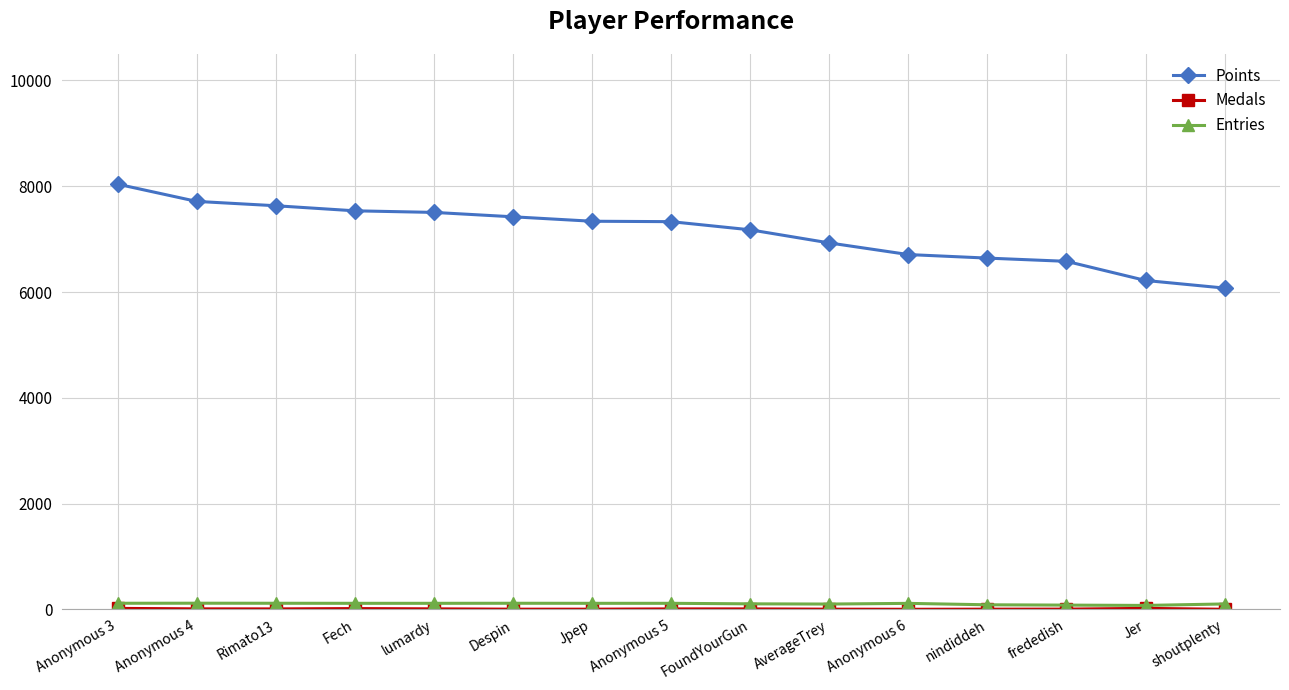

Which series has the widest spread of values?

Points